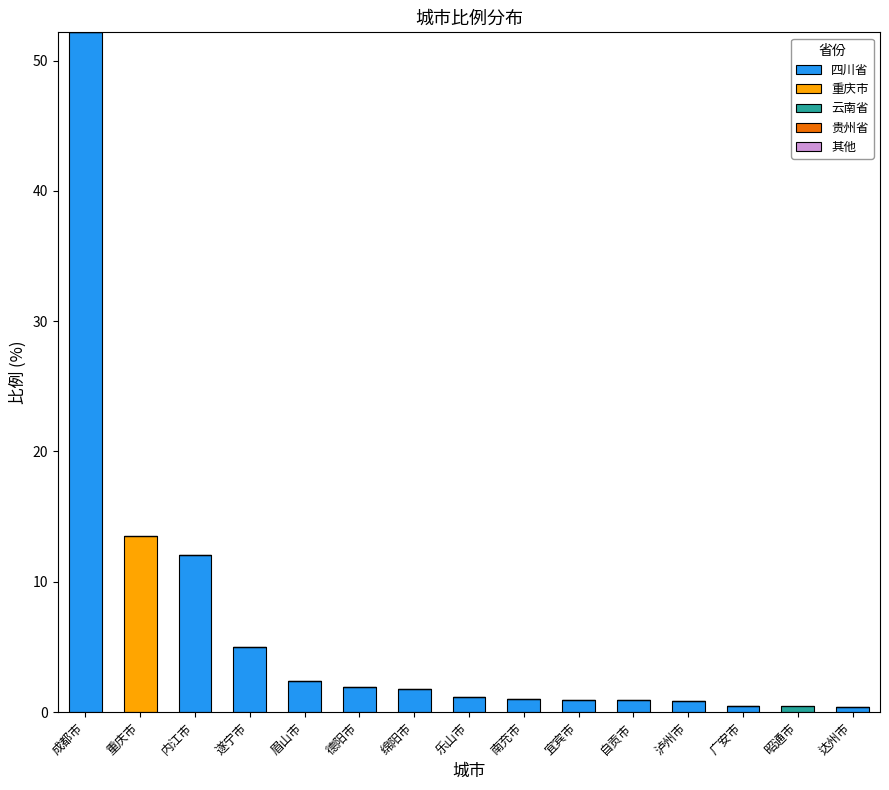

How many categories are shown in the chart?

15